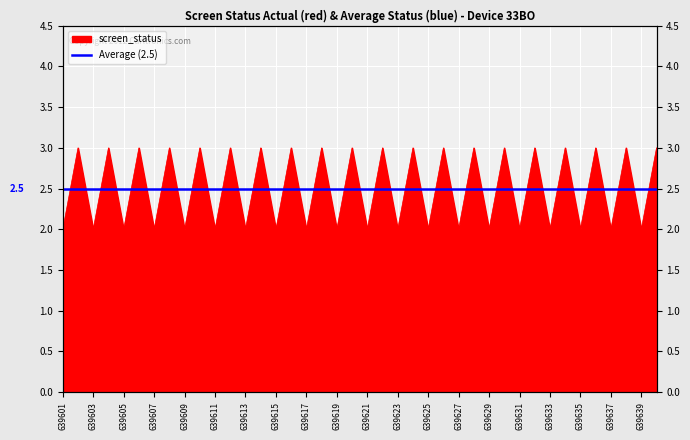

At which category does the data reach its first local valley?

639603